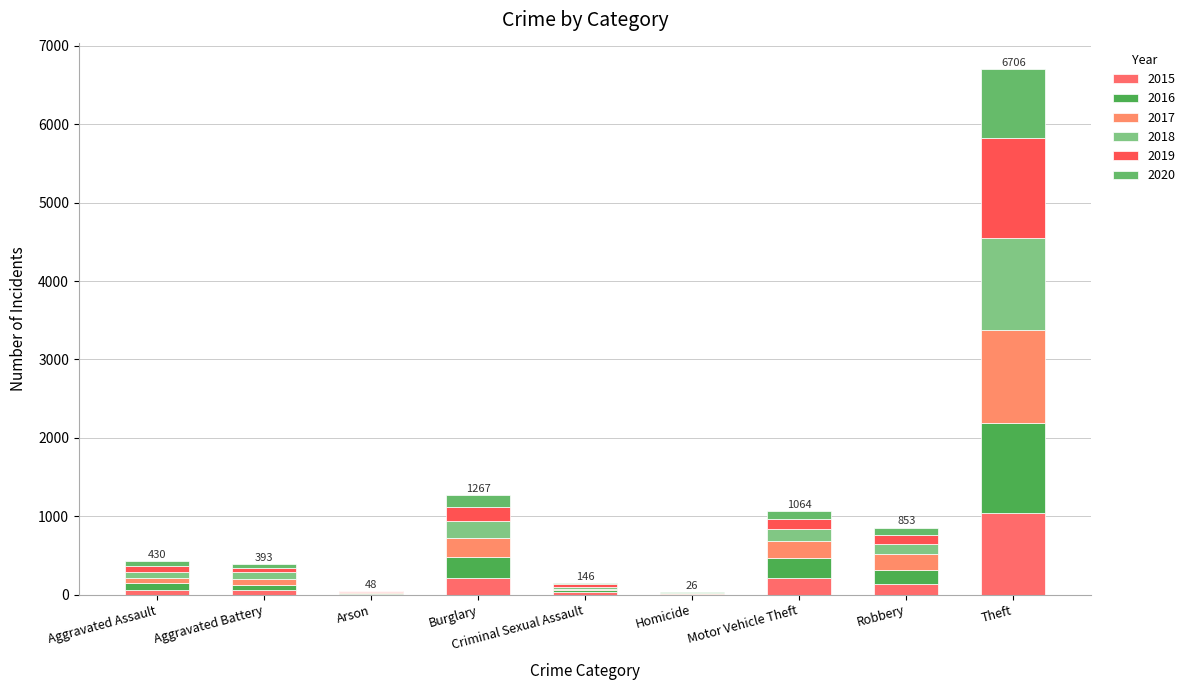

List the series in order of their peak value, lowest first.

2020, 2015, 2016, 2018, 2017, 2019